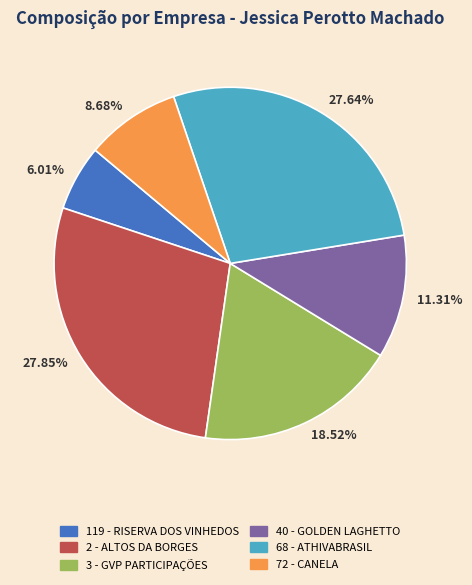

What is the ratio of the value at 8.68% to the value at 18.52%?

0.5